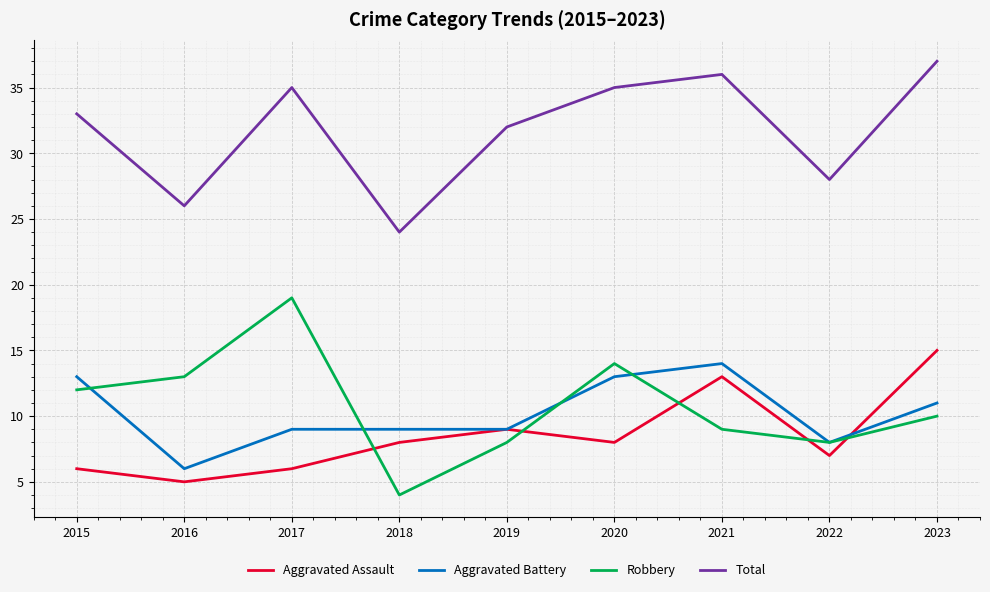

Which series has the largest total across all categories?

Total